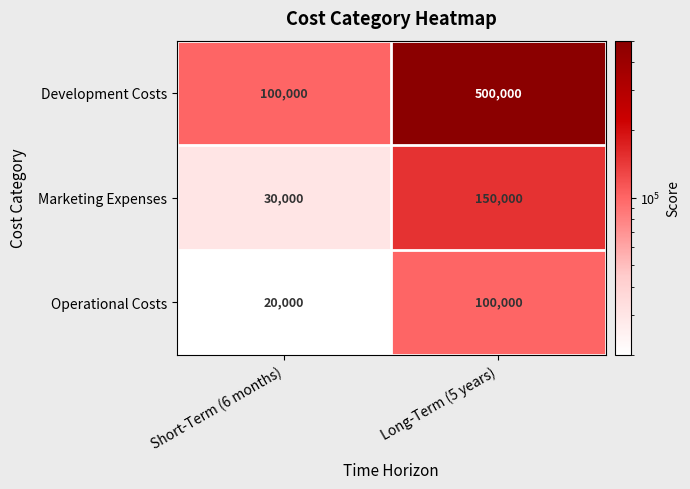

At which category does the chart reach its minimum across all series?

Short-Term (6 months)